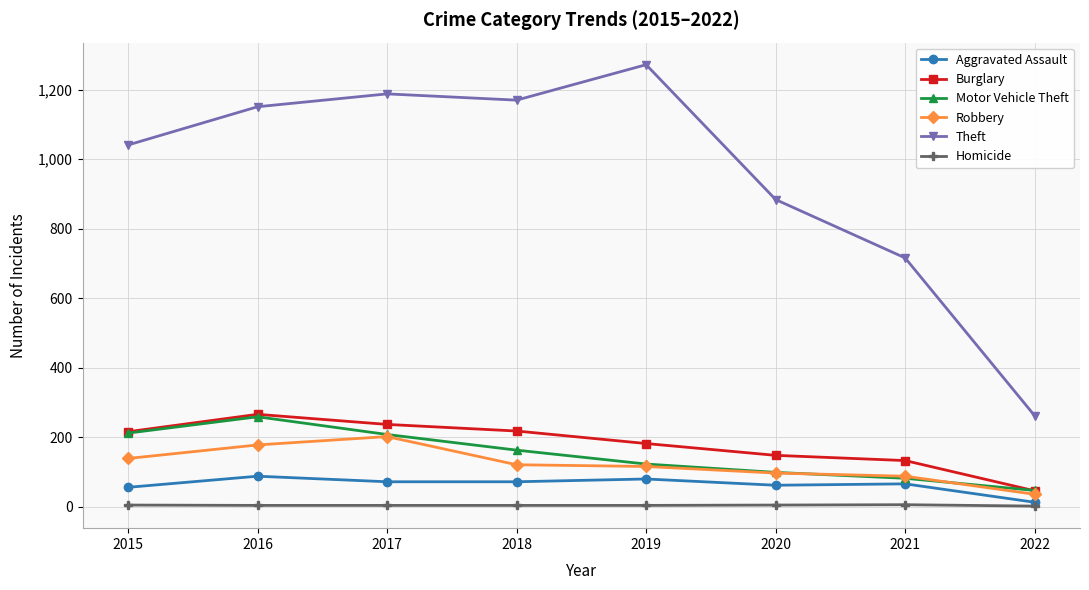

What is the difference between the Theft values at 2017 and 2015?

147